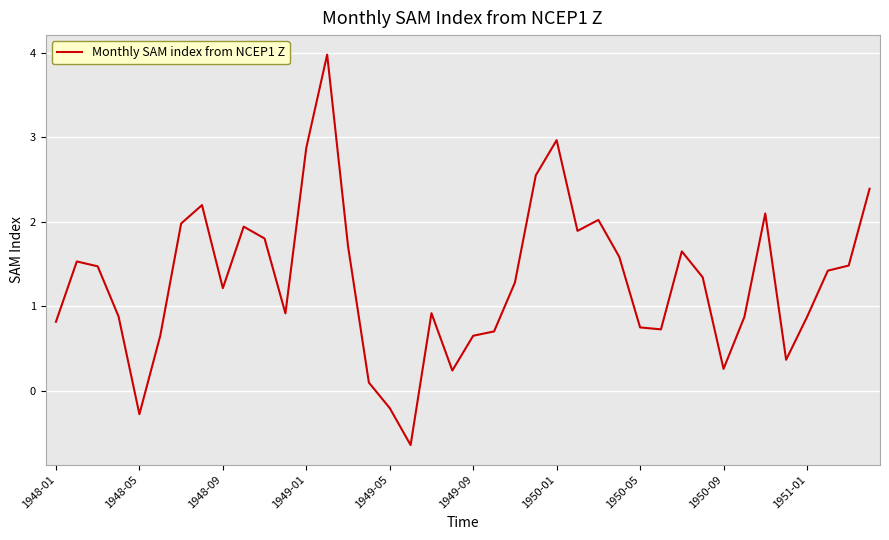

What is the smallest value displayed?

-0.6